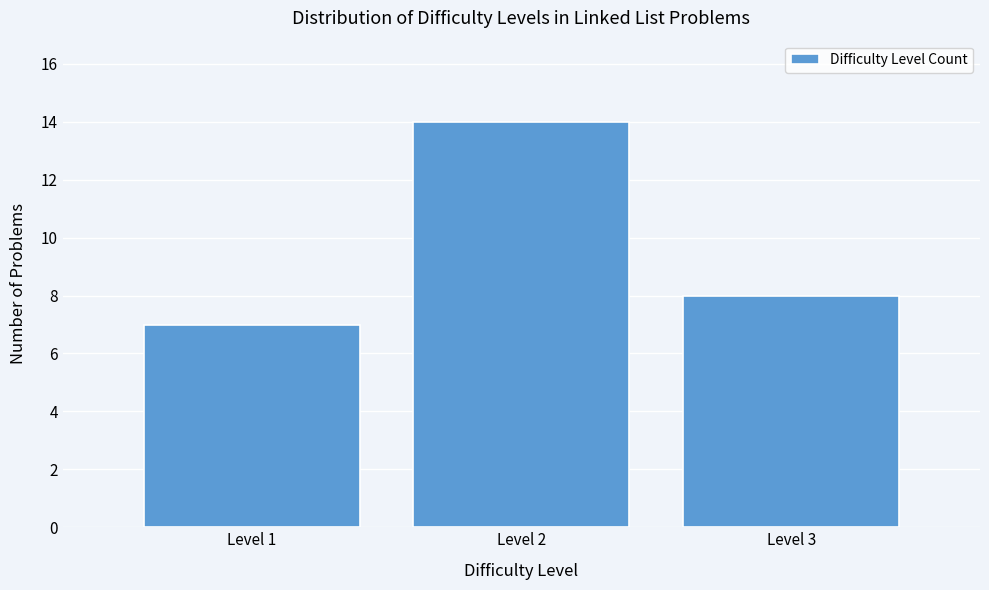

Reading left to right, list every bar in this chart as the range it spans on the x-axis followed by its height. The values are not printed on the chart, so give them approximately, as read against the axis.

0.5 to 1.5: 7
1.5 to 2.5: 14
2.5 to 3.5: 8